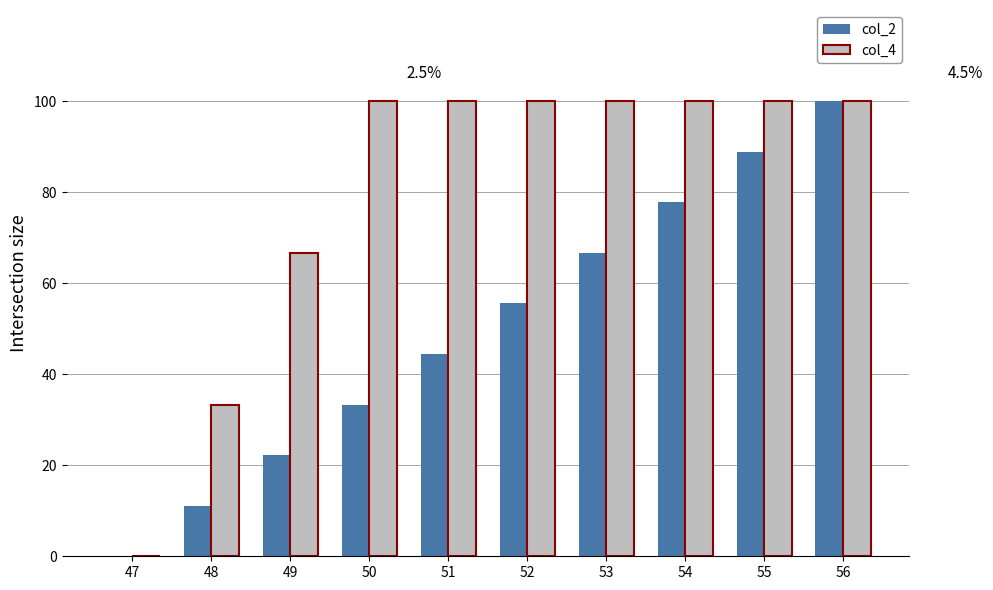

What is the maximum value for col_2?

100.0